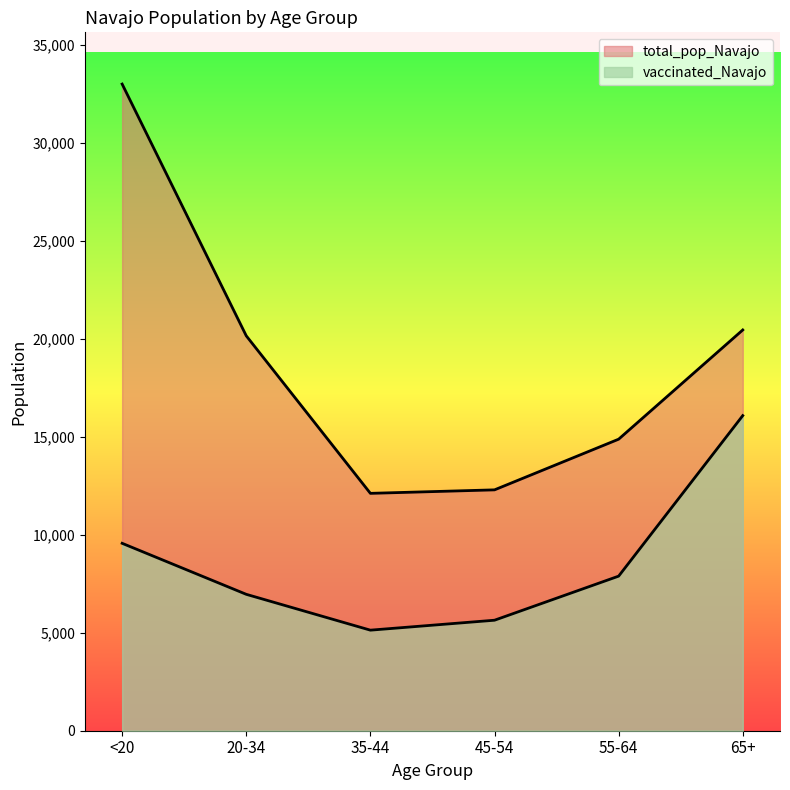

Which category has the lowest value in the vaccinated_Navajo series?

35-44